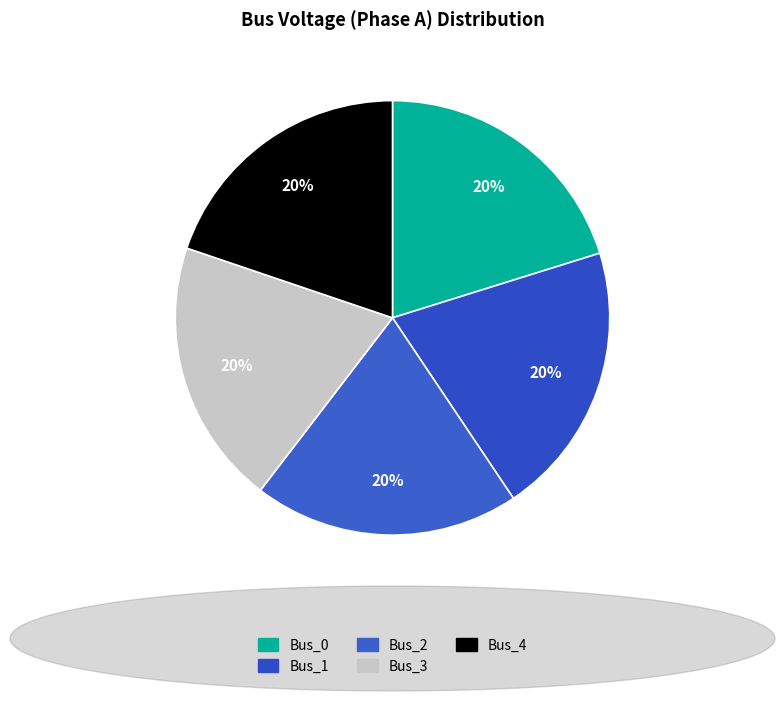

Combined, what portion of the pie is Bus_2 and Bus_0?

40.0%